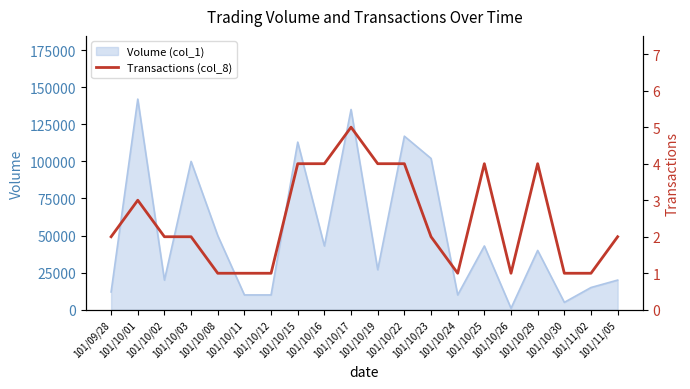

Approximately how many times larger is the value at 101/10/16 compared to 101/10/11?

4.0